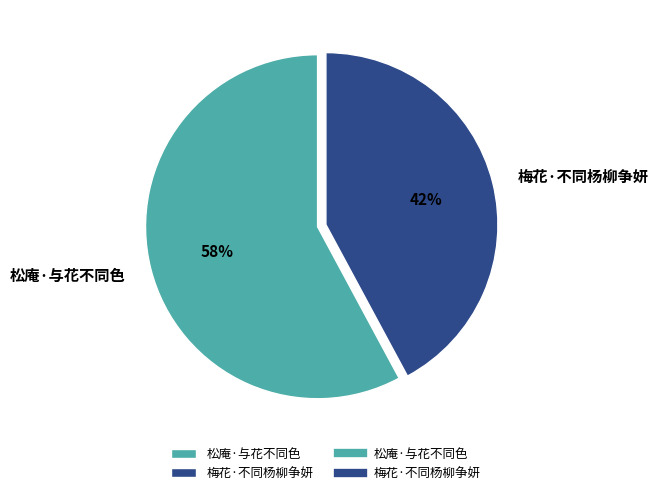

Rank the categories by value from lowest to highest.

梅花·不同杨柳争妍, 松庵·与花不同色